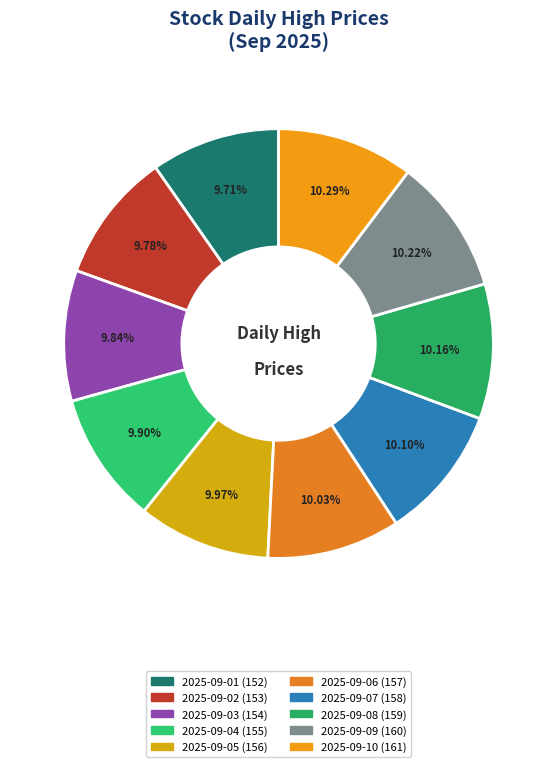

Which category has the biggest portion of the pie?

2025-09-10